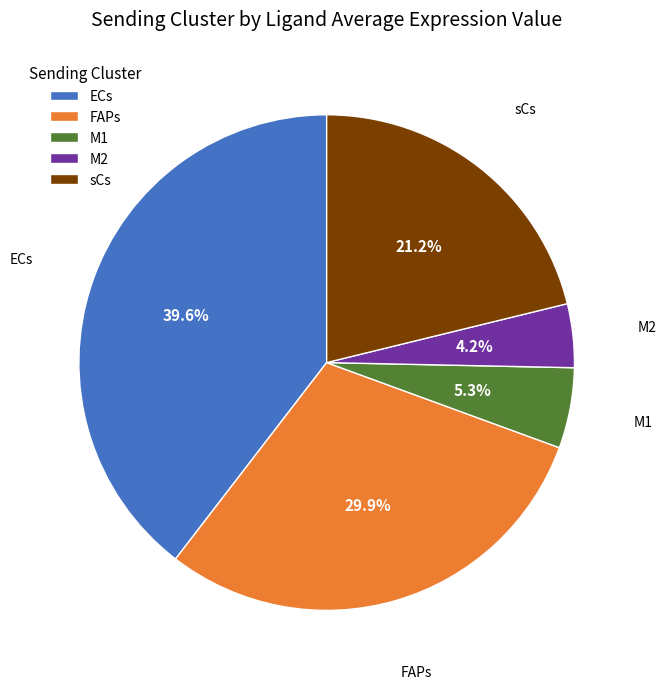

To the nearest percent, what portion does M1 represent?

5%